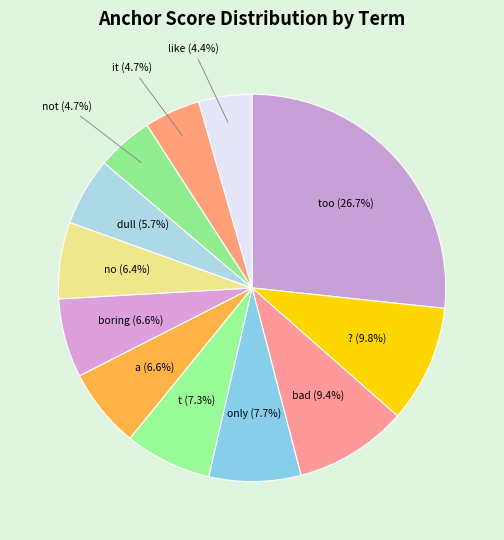

How many segments does this pie chart have?

12